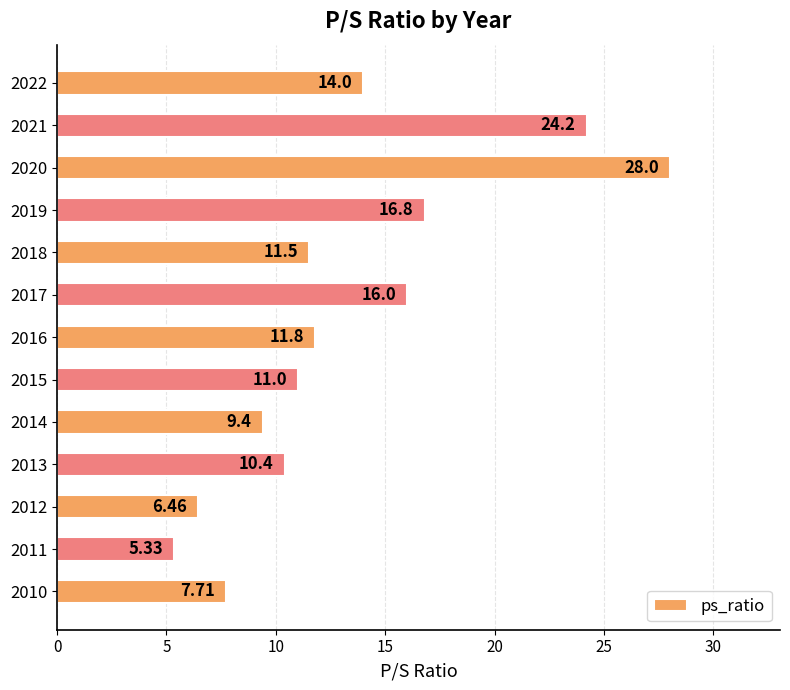

Where is the data nearest to the value 16?

2017